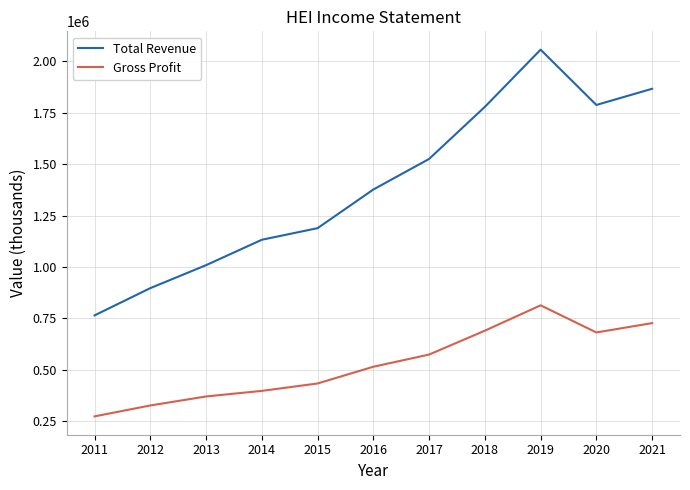

Does the chart have visible grid lines?

Yes